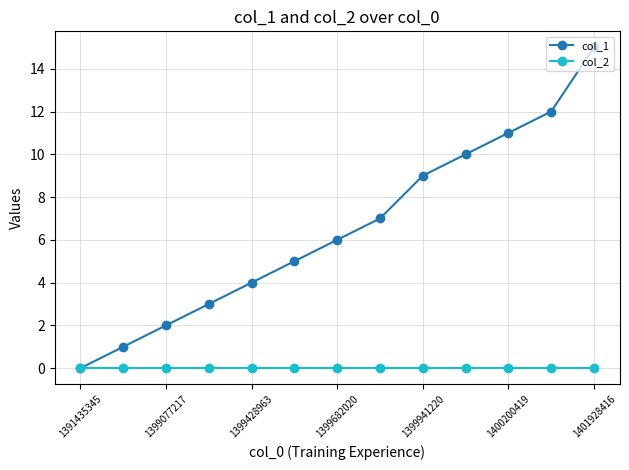

Rank the series by their maximum value, from highest to lowest.

col_1, col_2